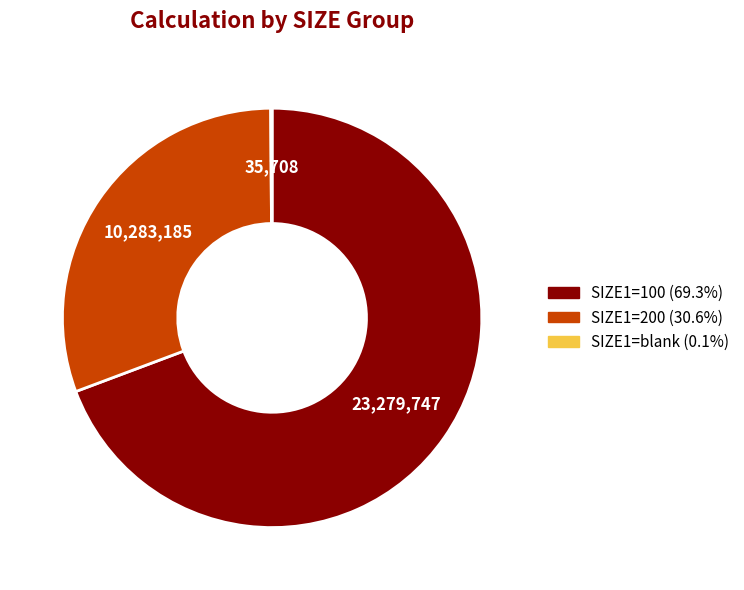

Is there any slice that represents more than half of the pie?

Yes